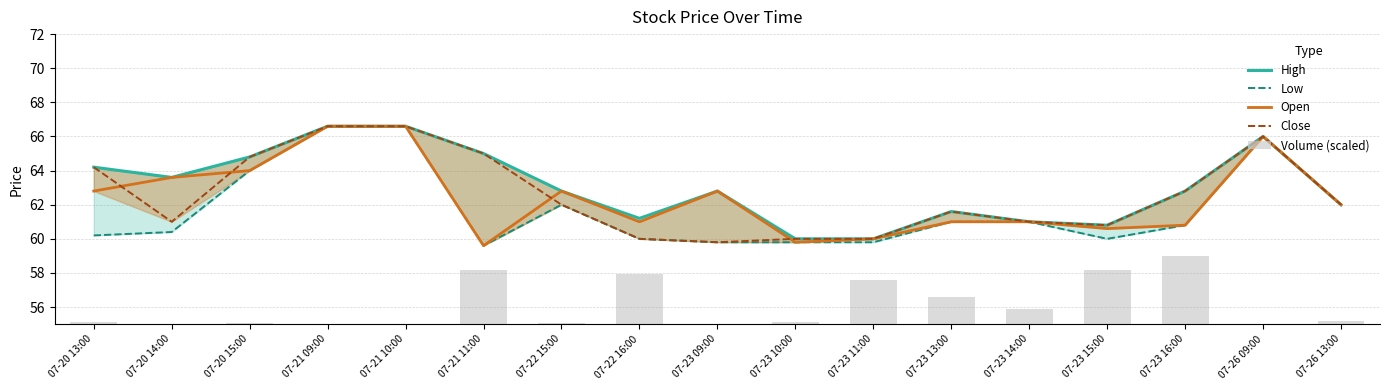

Rank the series by their maximum value, from highest to lowest.

High, Low, Open, Close, Volume (scaled)